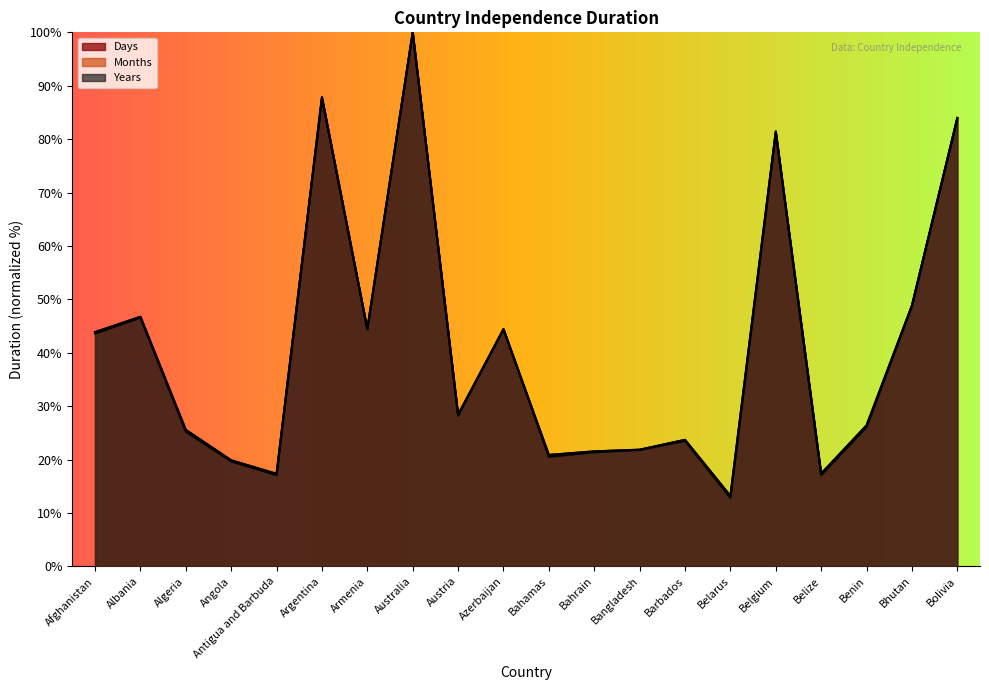

Does the chart display data point markers on the line(s)?

No